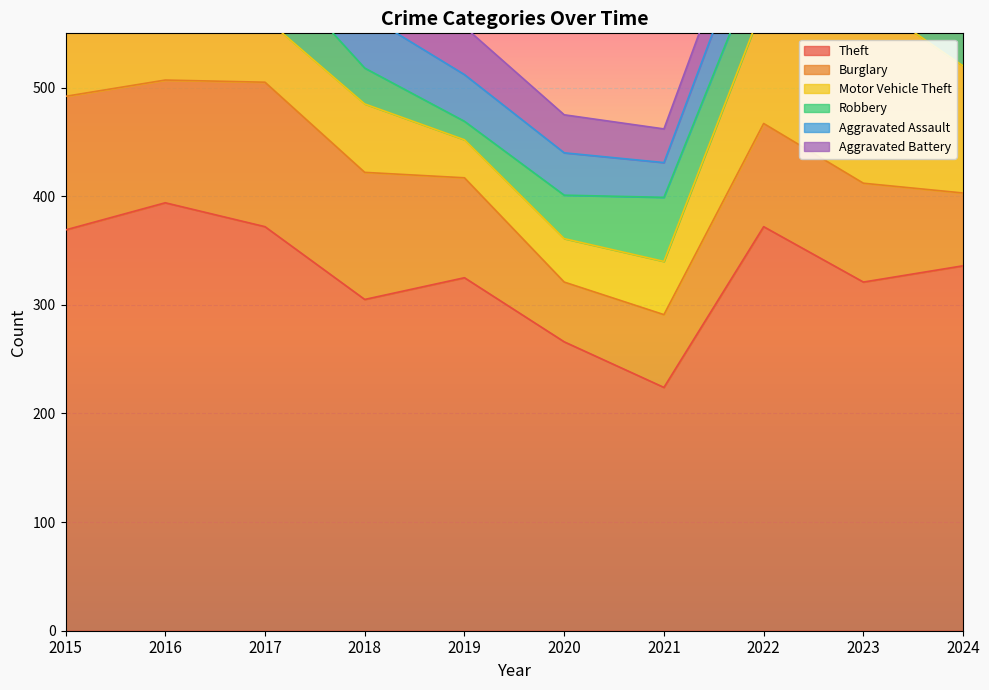

What is the average value of the Burglary series?

95